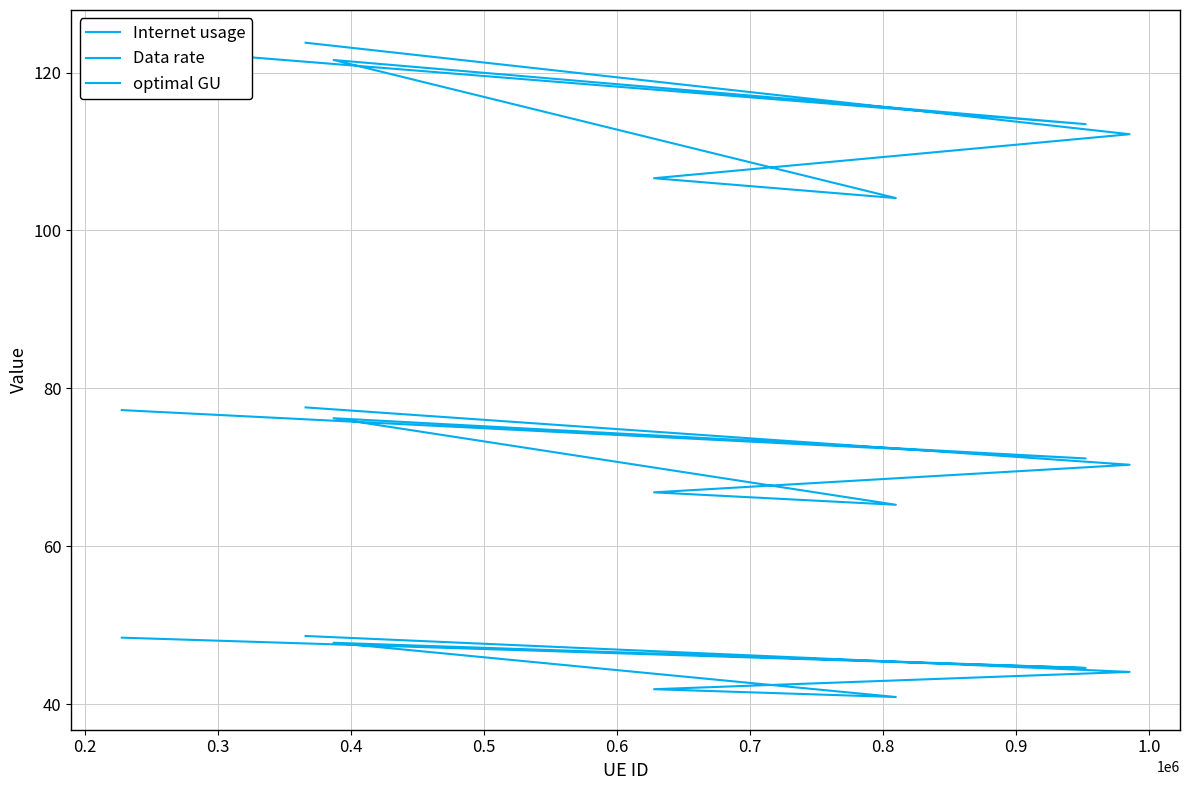

What is the highest value of the Internet usage series?

123.8